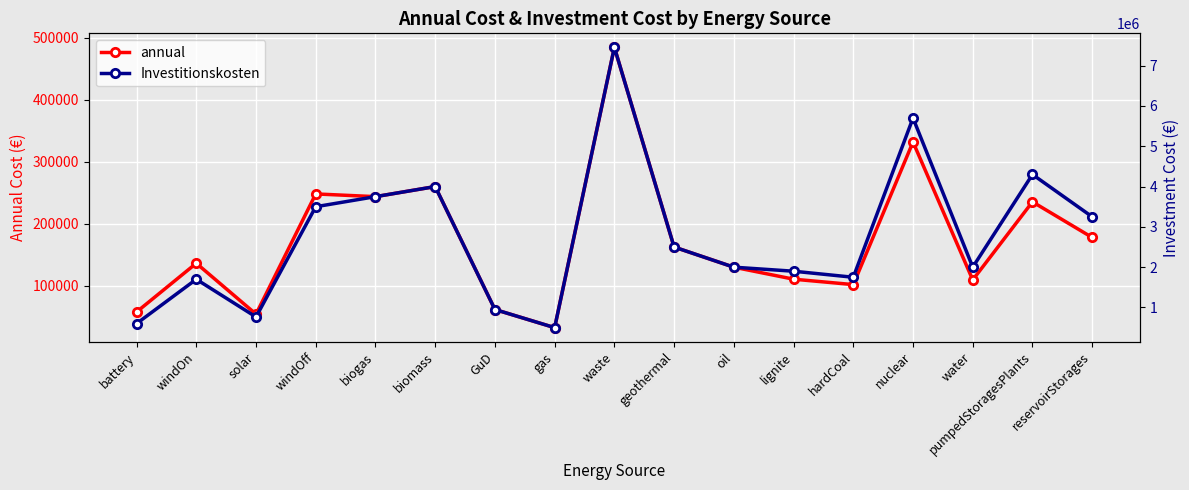

How many lines are shown in the chart?

2